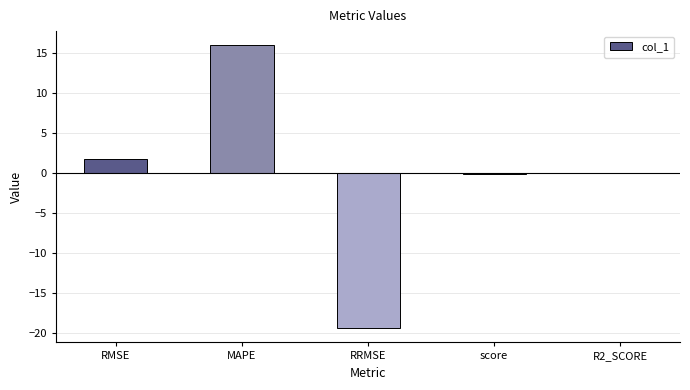

The value at MAPE is 16.0. True or false?

True